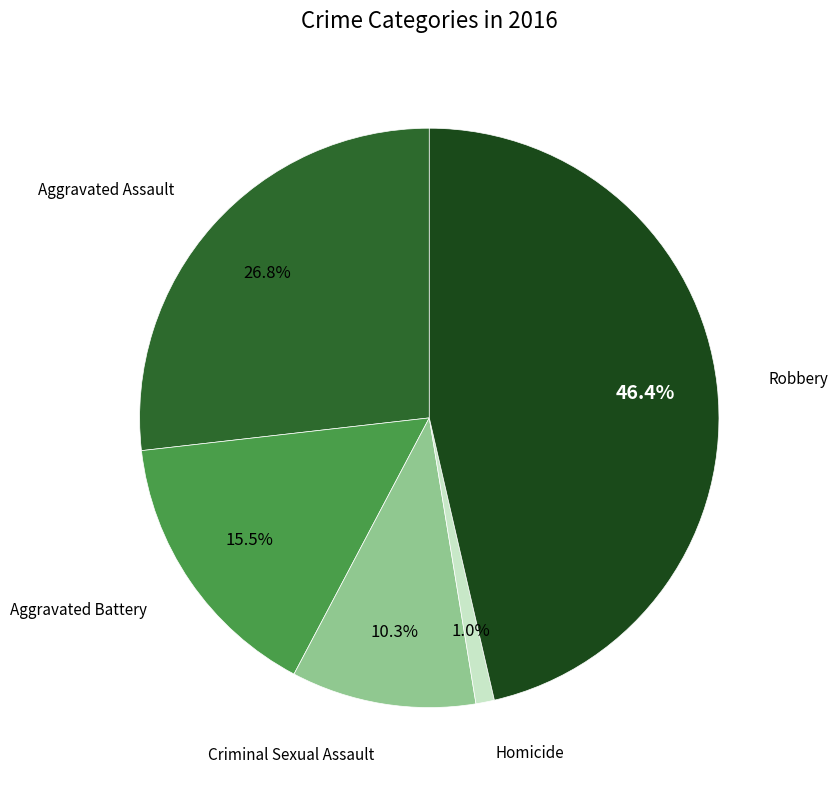

Rank the categories by value from highest to lowest.

Robbery, Aggravated Assault, Aggravated Battery, Criminal Sexual Assault, Homicide